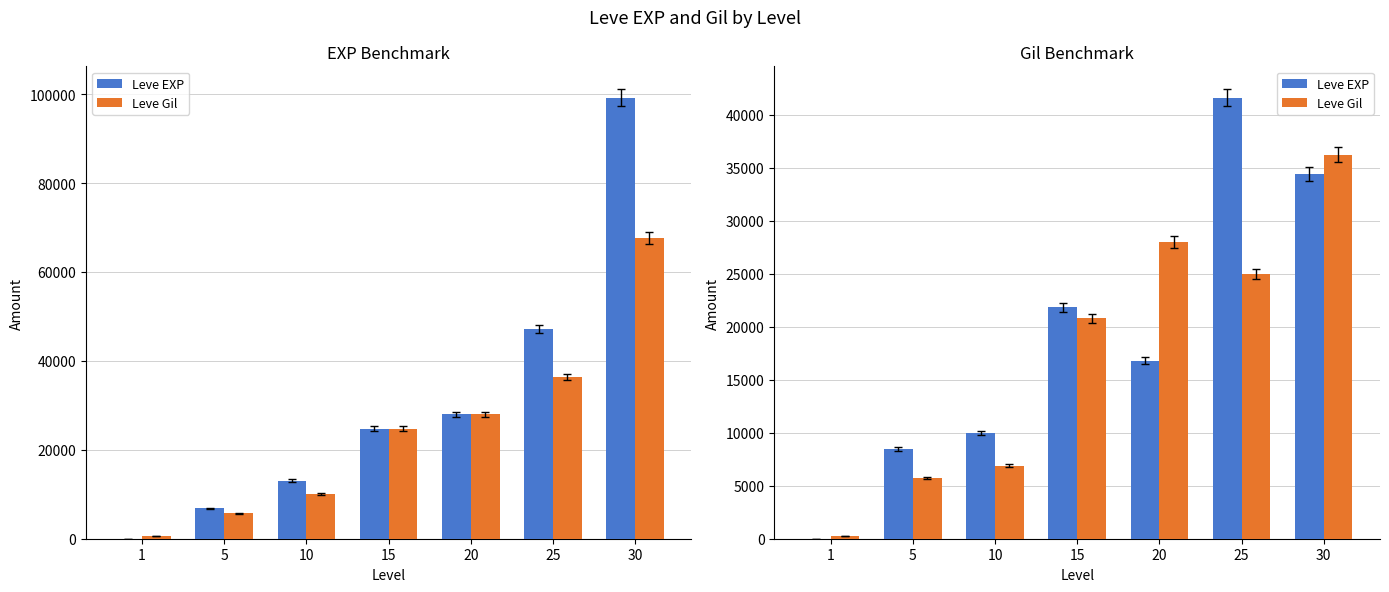

What is the spread (max minus min) of values at 1?

218